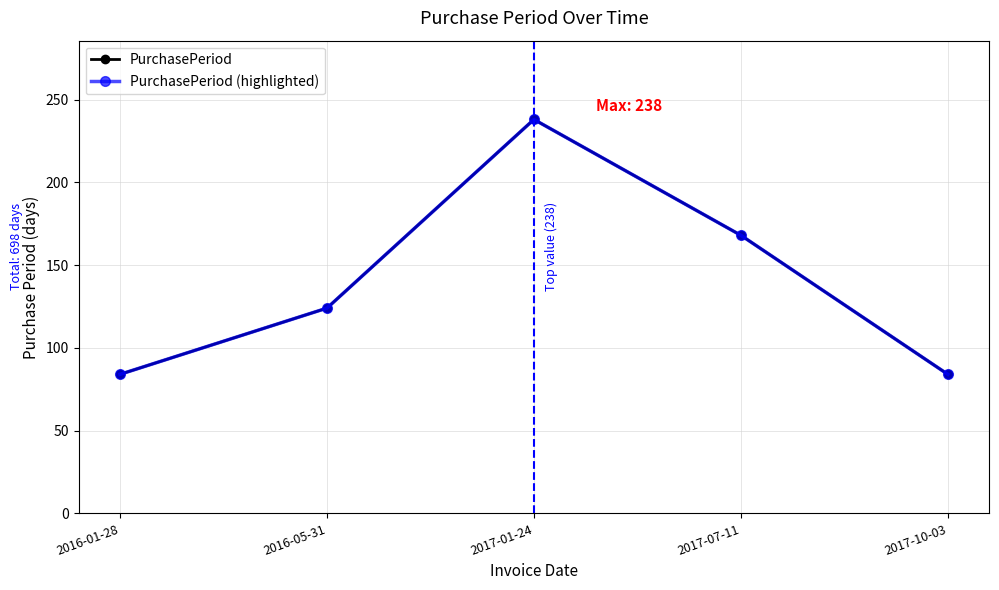

Which label corresponds to the largest value in the chart?

2017-01-24